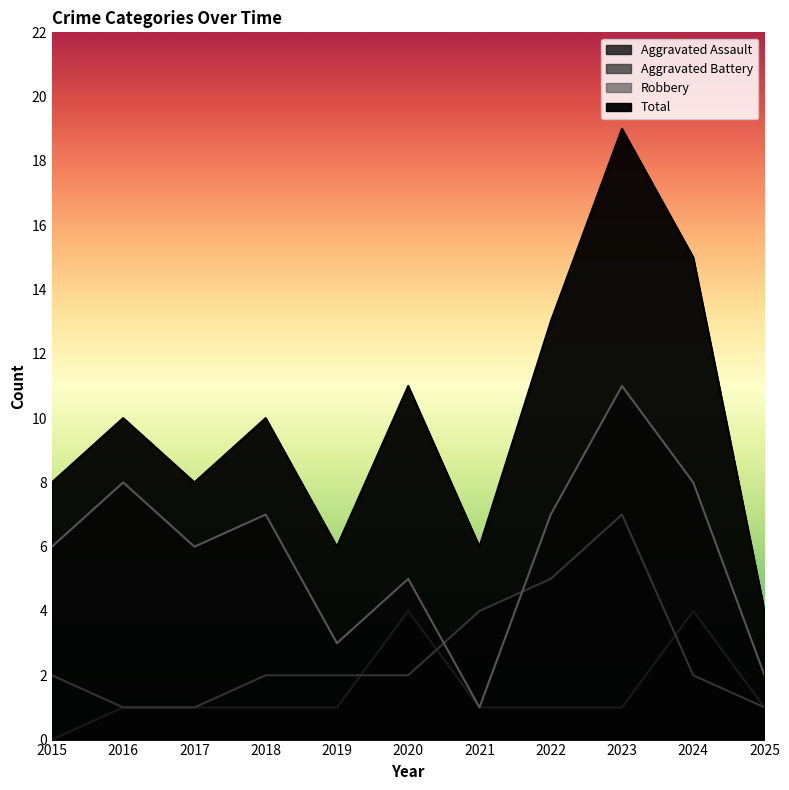

What value does the Total series have at 2022, to the nearest 5?

15